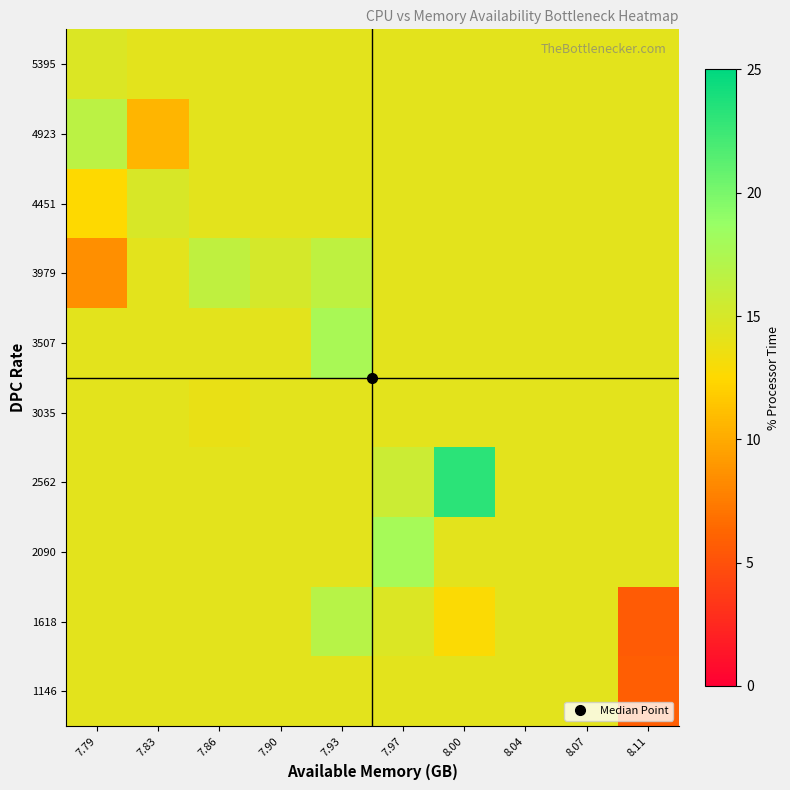

Rank the series by their maximum value, from lowest to highest.

1146, 3035, 5395, 4451, 3979, 4923, 1618, 3507, 2090, 2562